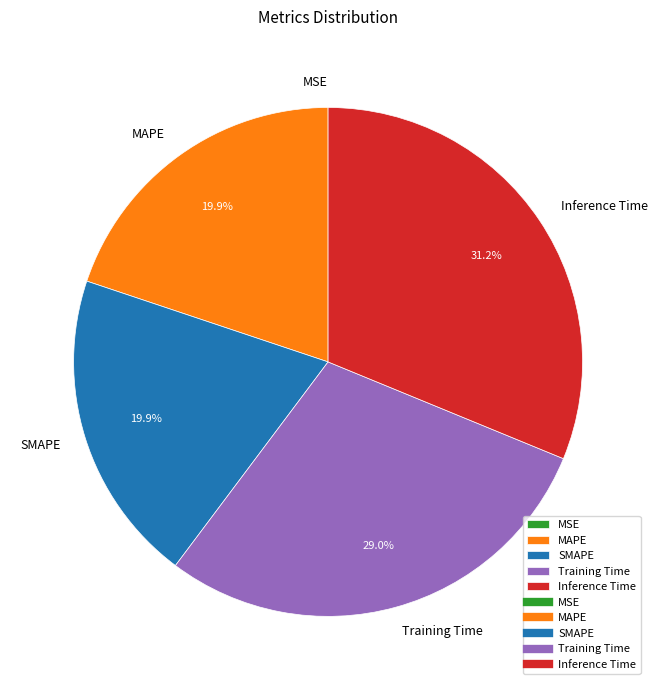

Which category has the biggest portion of the pie?

Inference Time